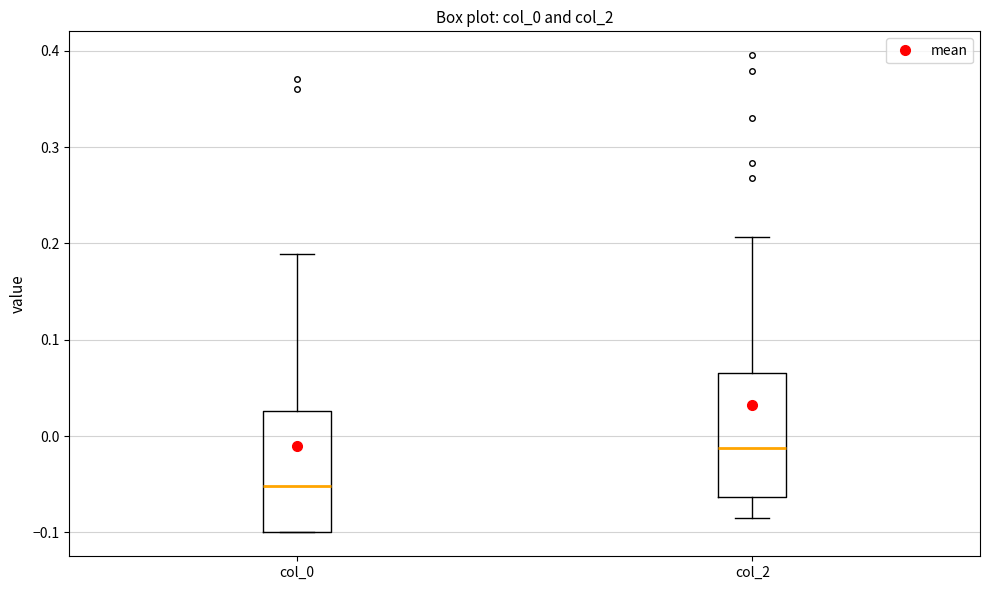

Where is the lower edge of the box for col_0 on the y-axis? The values are not printed on the chart, so give them approximately, as read against the axis.

-0.10